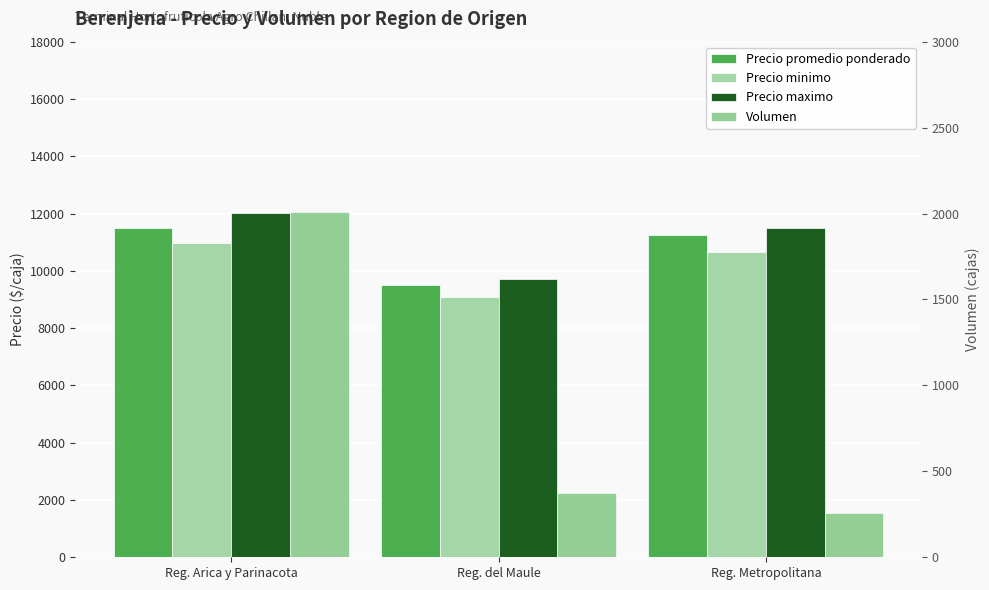

At which category is the sum across all series the highest?

Reg. Arica y Parinacota